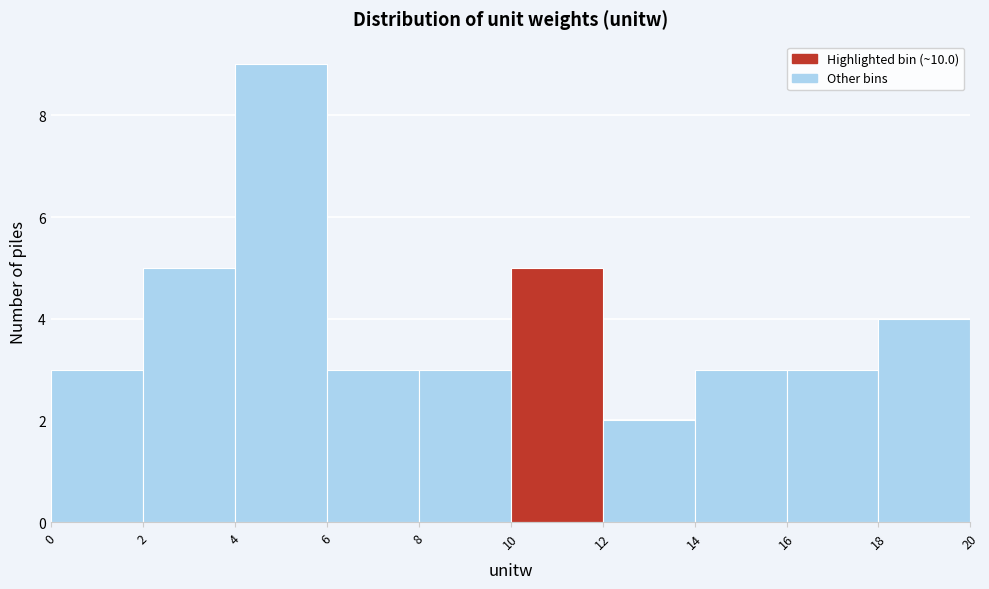

How tall is the bar that spans 12 to 14 on the x-axis? The values are not printed on the chart, so give them approximately, as read against the axis.

2